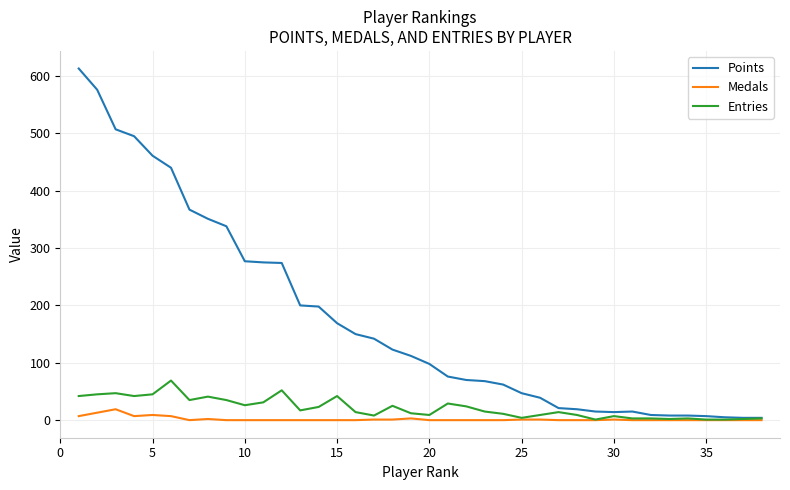

Which series has the largest total across all categories?

Points